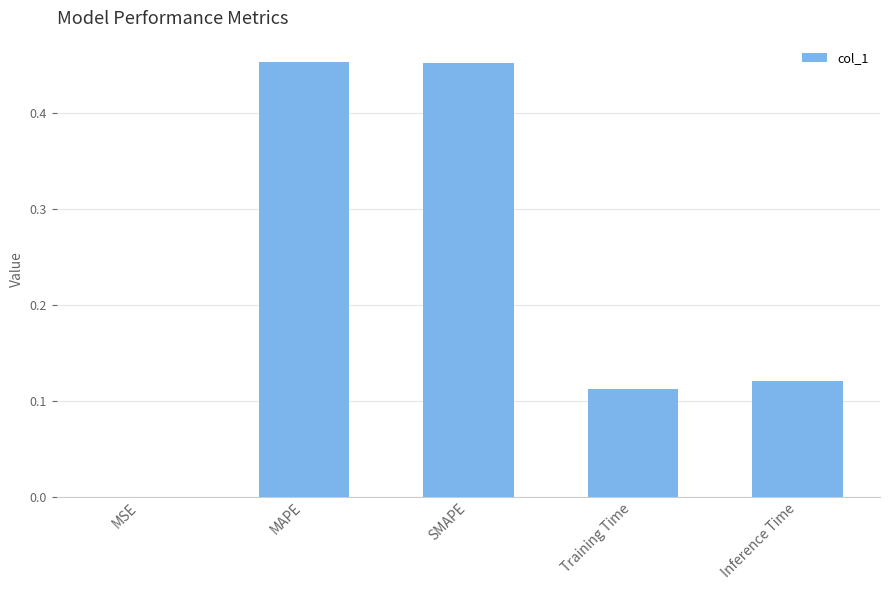

The chart shows a value of 0.2 at Inference Time. True or false?

False